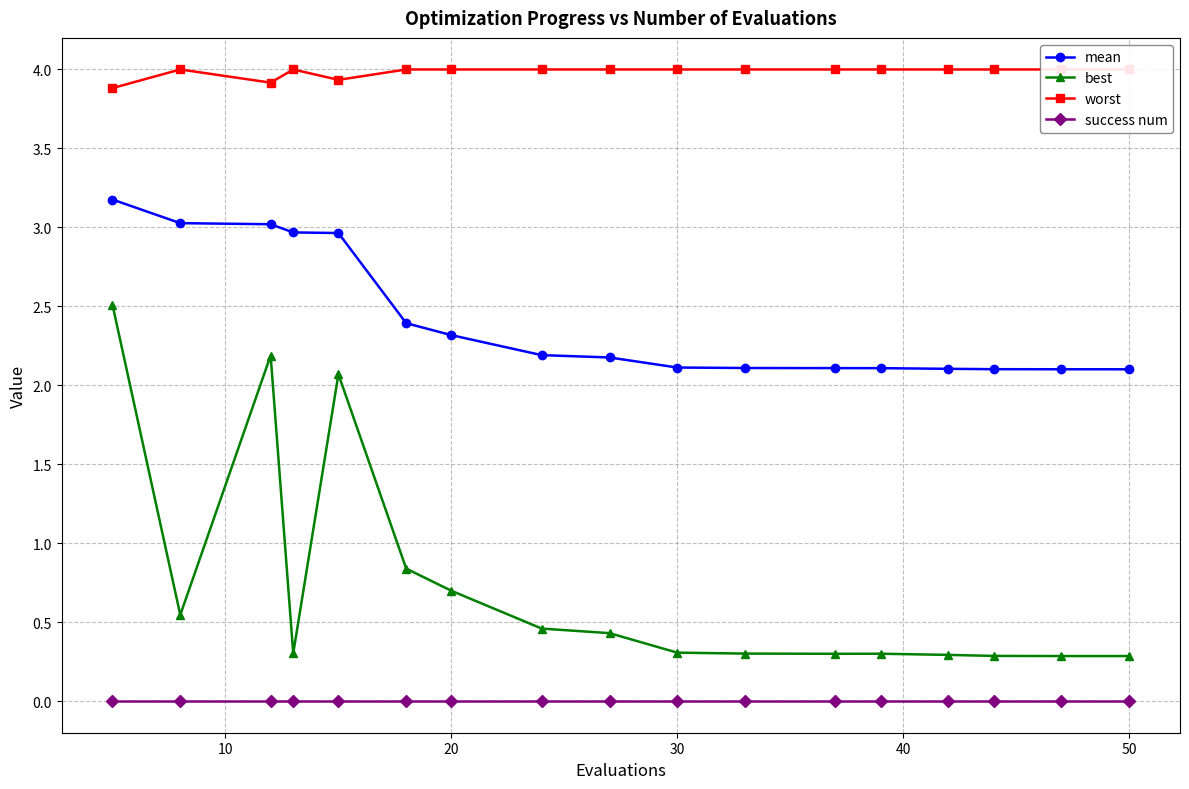

Is it true that mean equals 3.1 at 50?

False